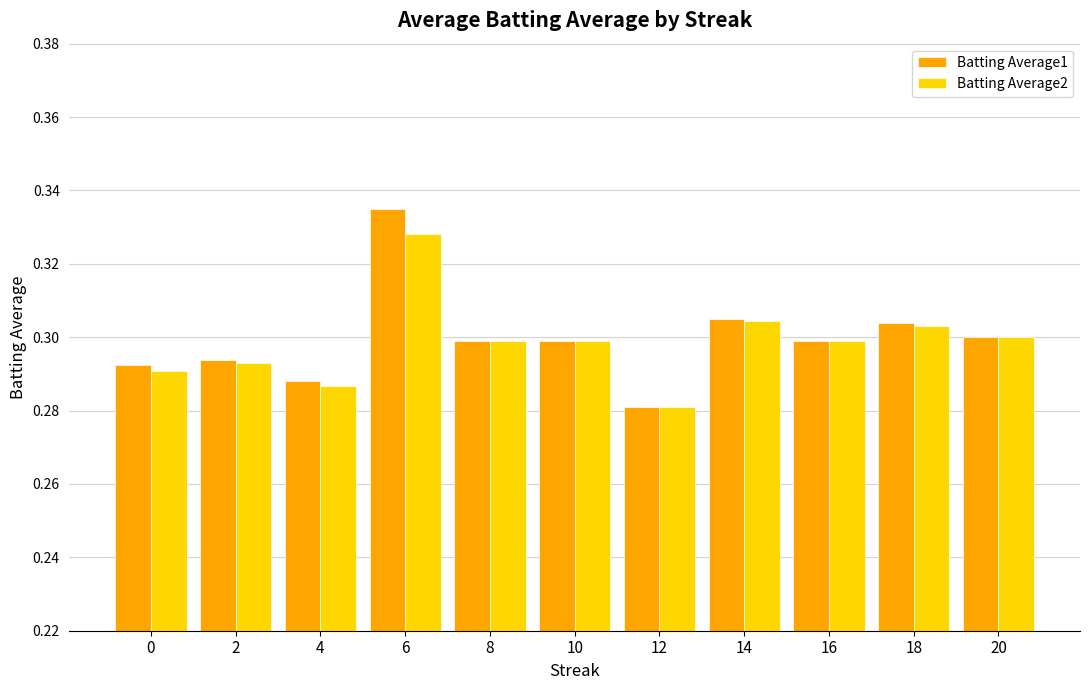

How many categories are shown in the chart?

11